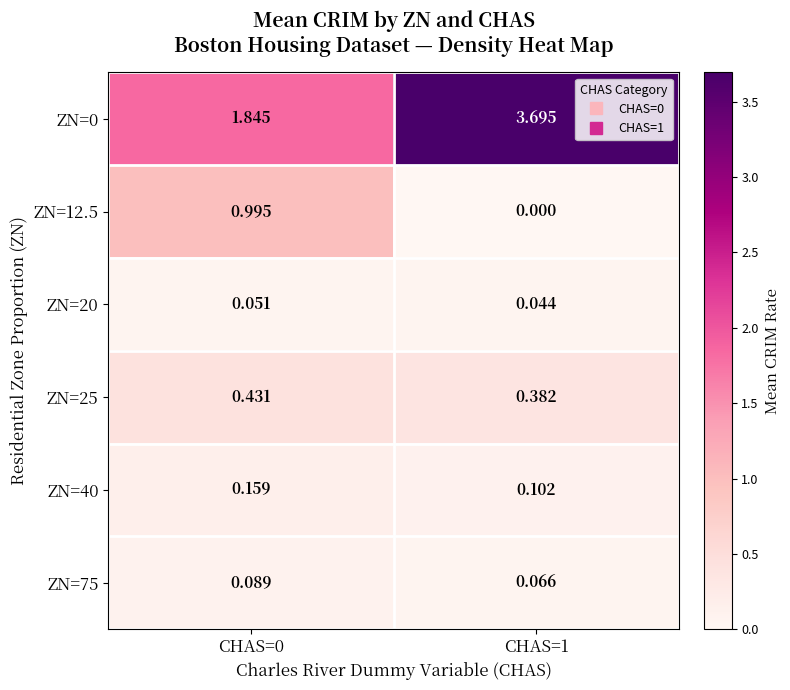

Is the value of ZN=75 at CHAS=0 greater than the value of ZN=25 at CHAS=1?

No